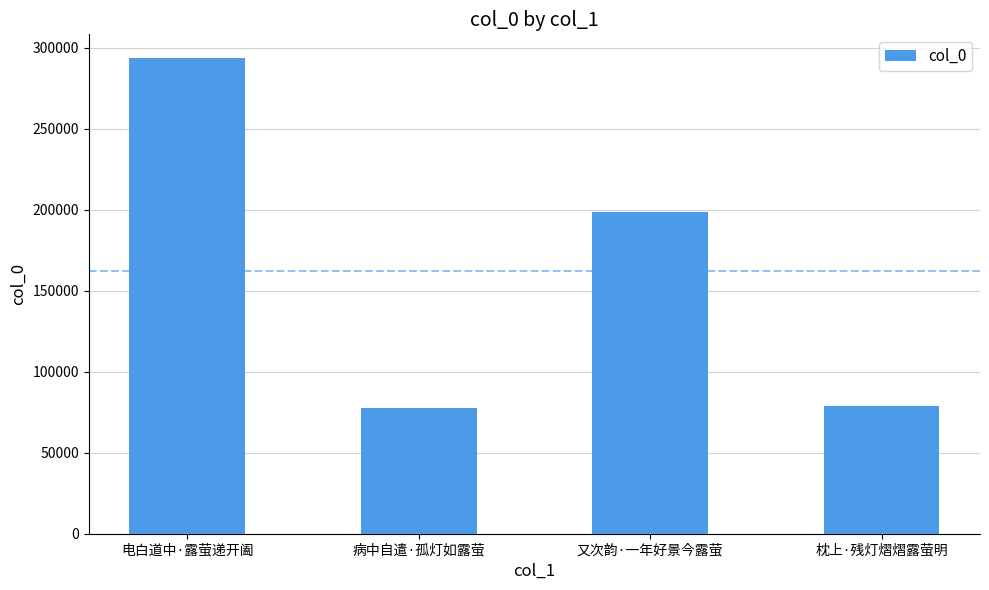

What is the label of the 2nd bar from the left?

病中自遣·孤灯如露萤